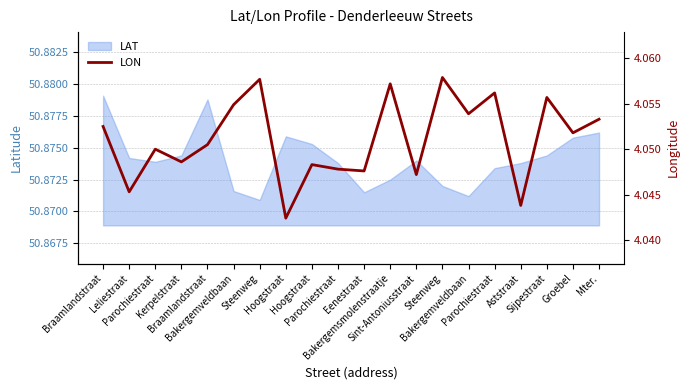

At which category does the chart reach its minimum across all series?

Hoogstraat